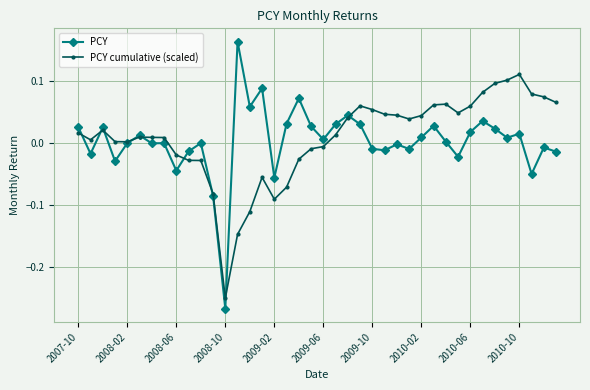

How many series are shown in this chart?

2